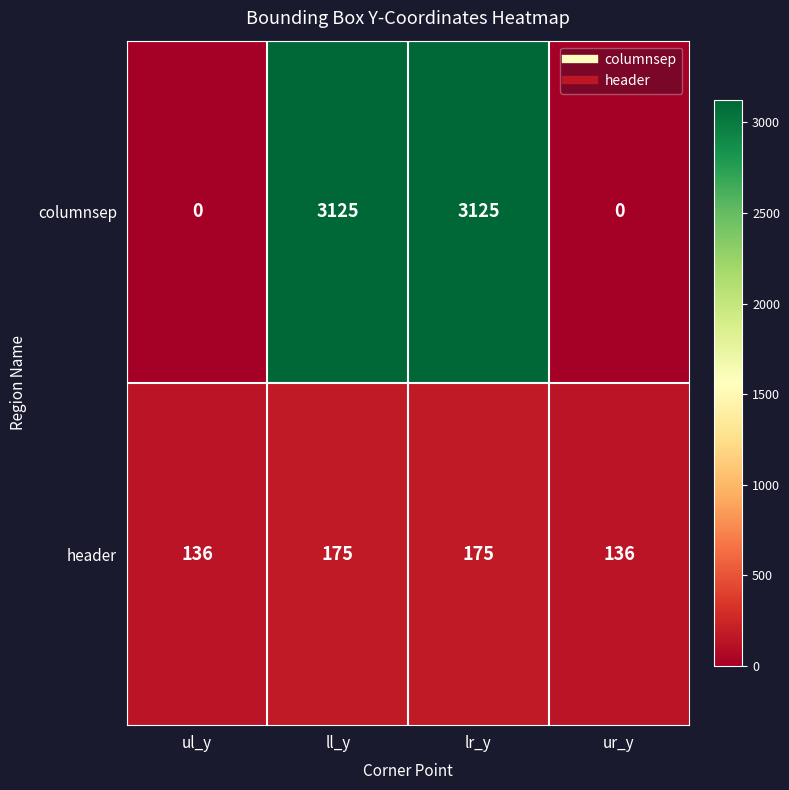

How many distinct data groups are displayed?

2